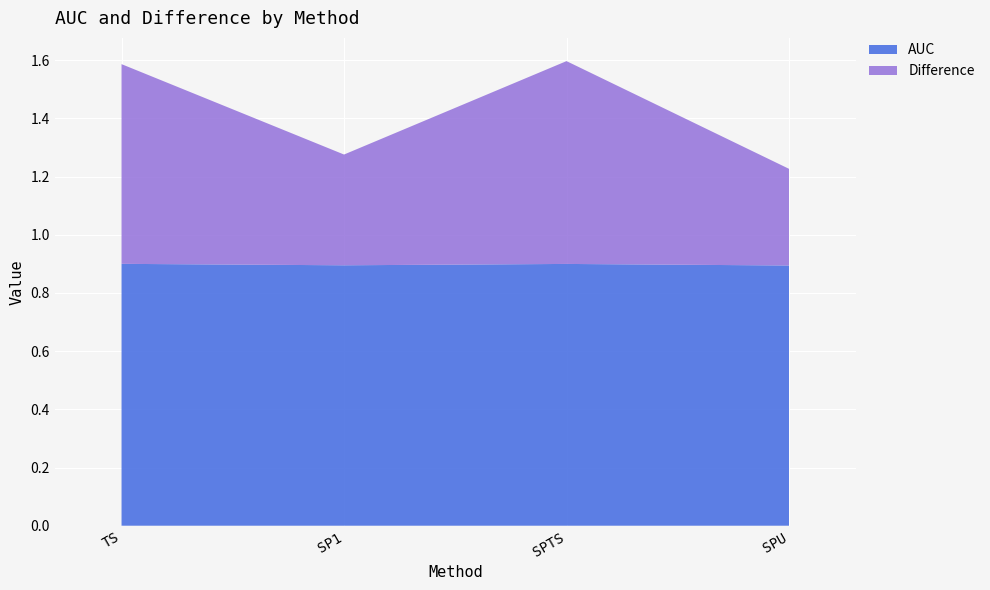

Reading right to left, what are all the values shown in this chart?

AUC: 0.9	0.9	0.9	0.9
Difference: 0.3	0.7	0.4	0.7